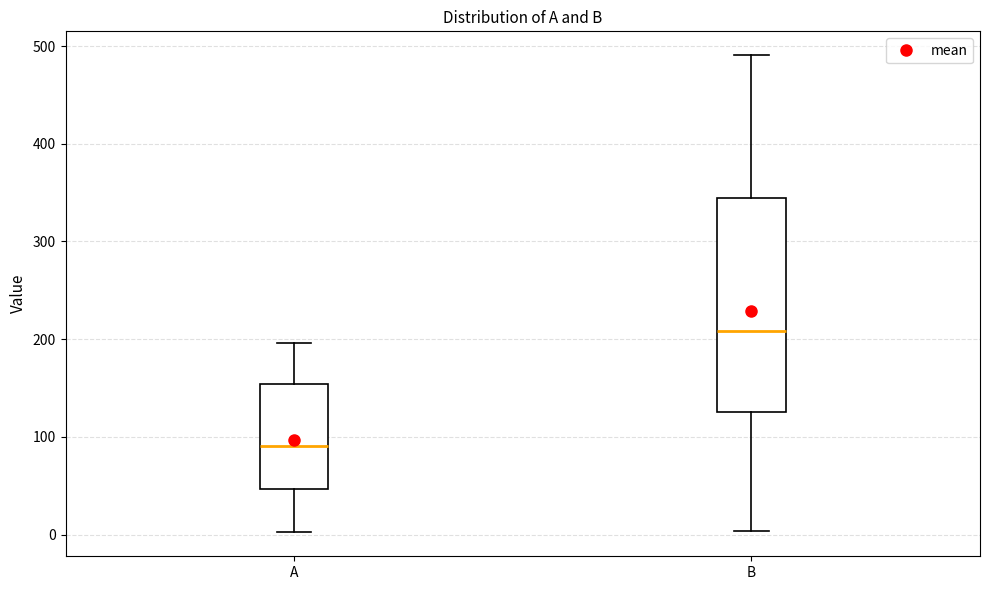

Comparing the boxes themselves (not the whiskers), which one is the tallest?

B